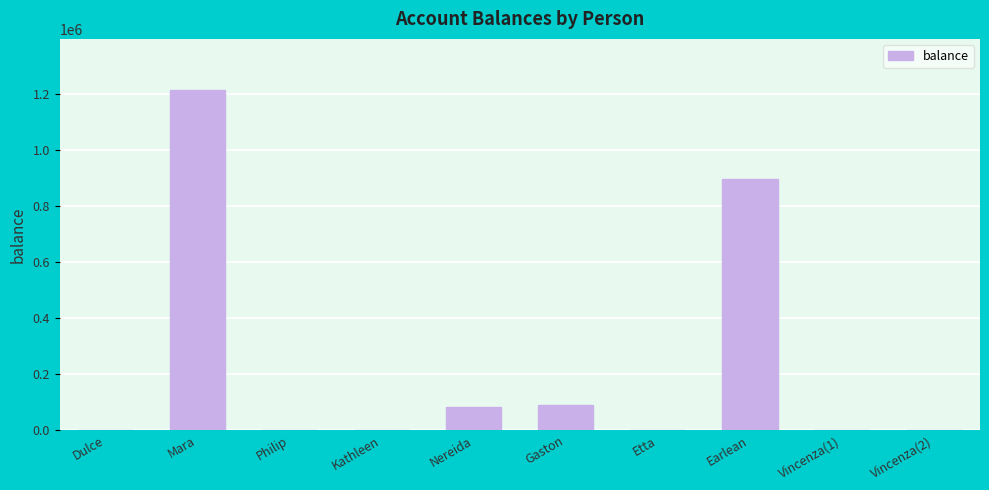

What is the maximum value shown in the chart?

1213912.5